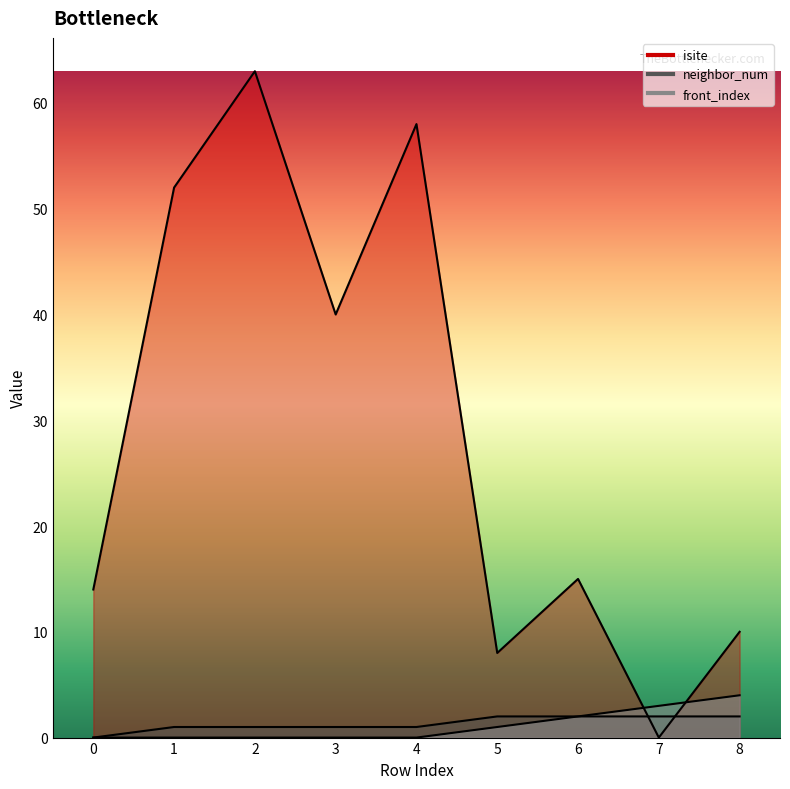

What is the difference between the highest and lowest values at 3?

40